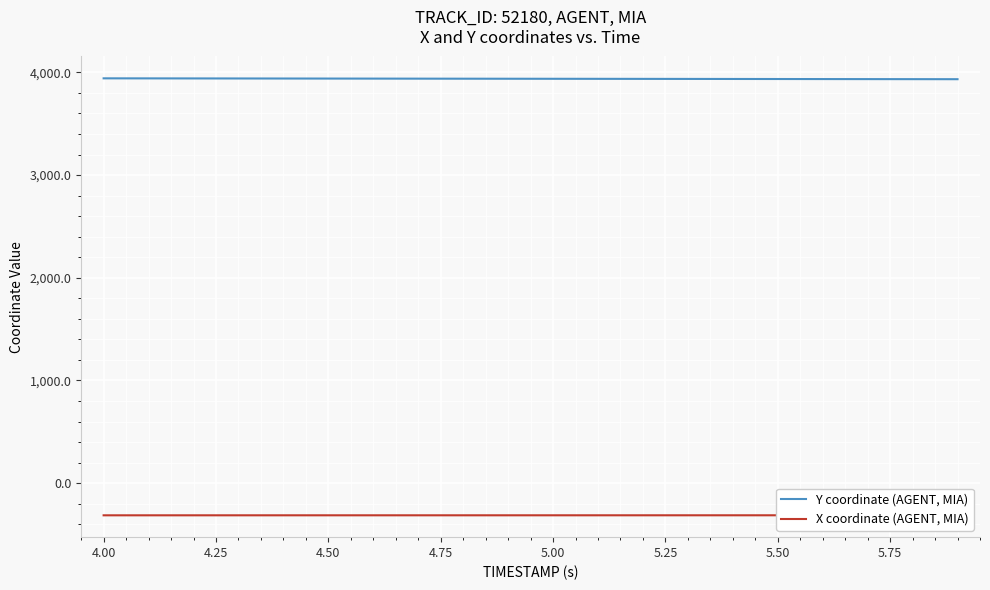

What is the highest value of the Y coordinate (AGENT, MIA) series?

3941.5